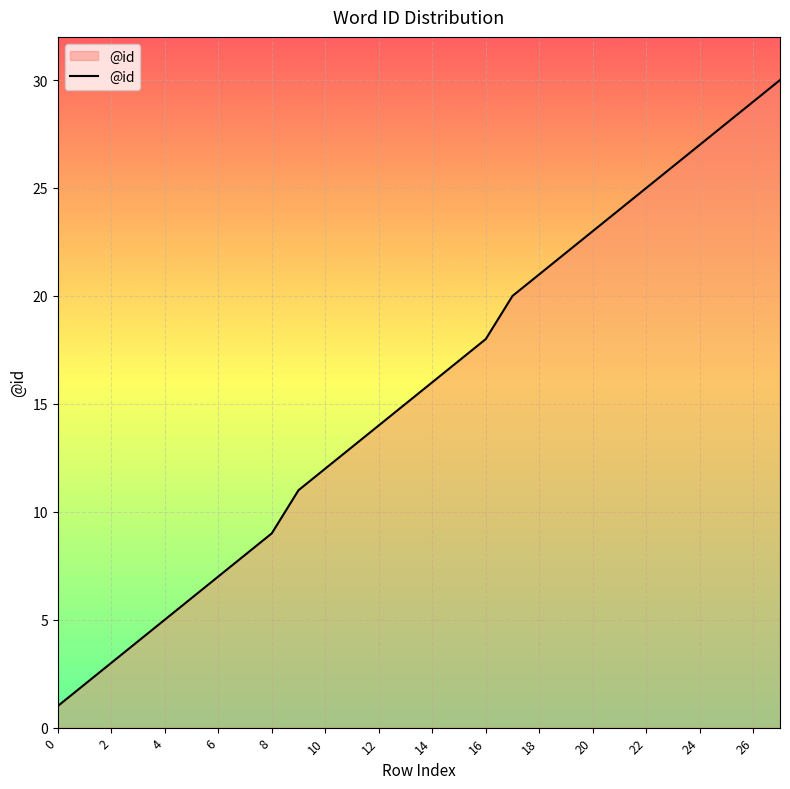

What is the greatest value displayed?

30